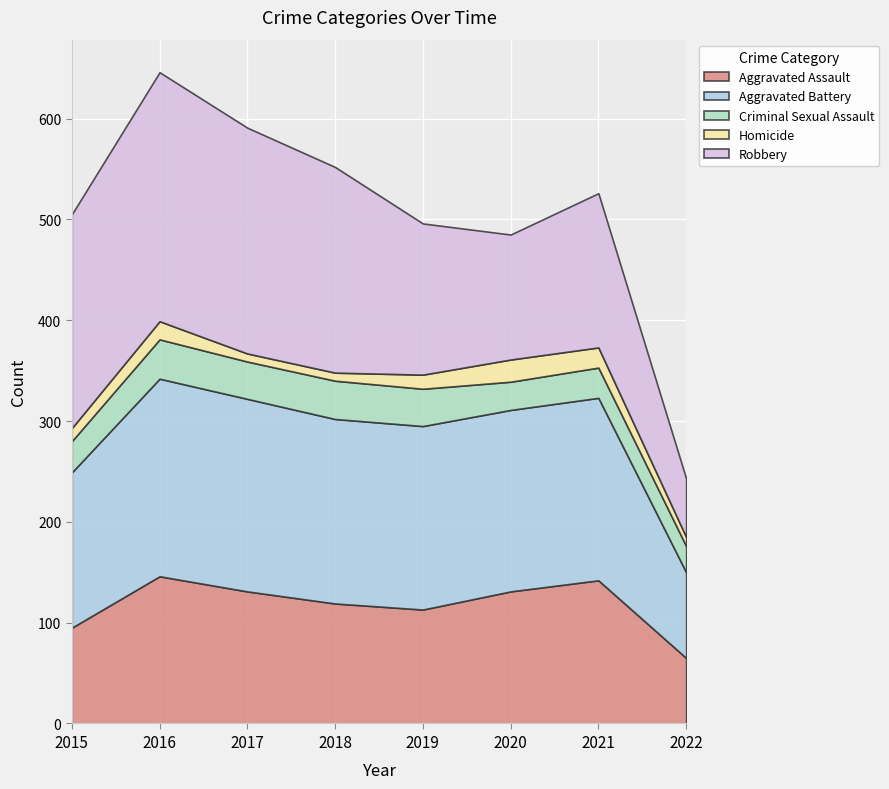

True or false: Aggravated Assault has a value of 198 at 2020.

False